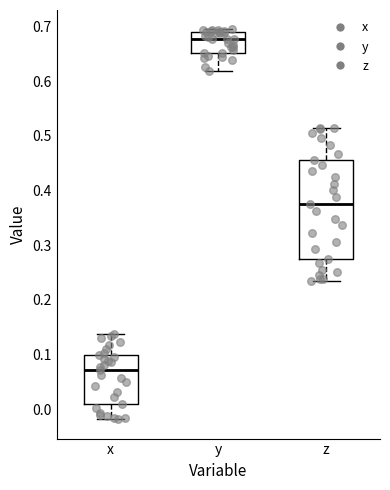

Which box's median line is the lowest?

x